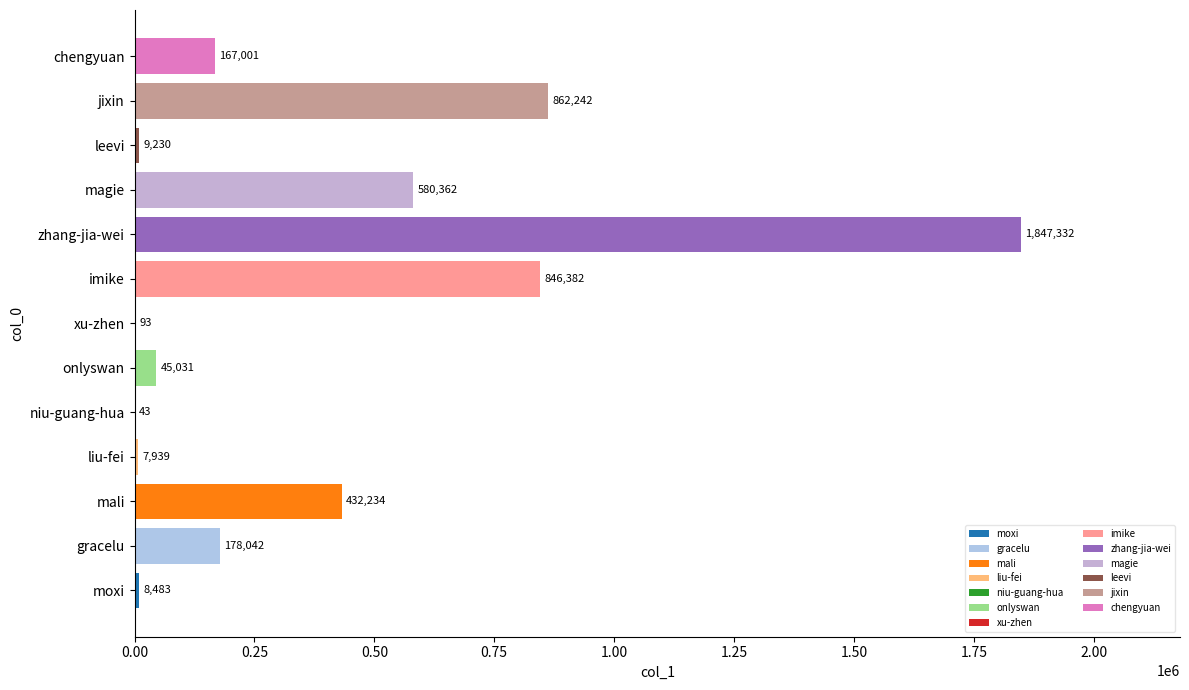

Between xu-zhen and liu-fei, which is larger?

liu-fei